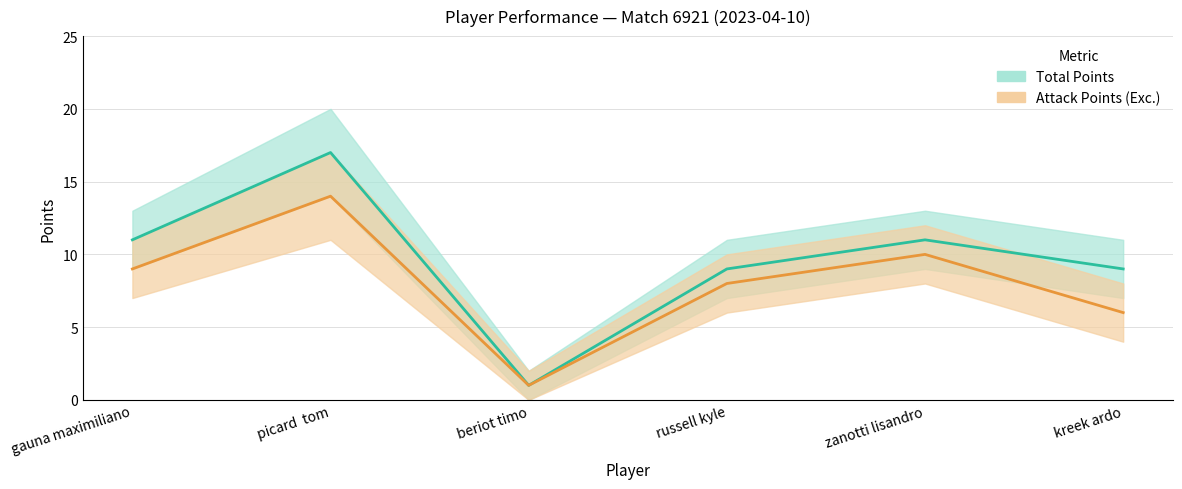

Rank the series at picard  tom from highest to lowest value.

Total Points Upper, Total Points, Attack Points Upper, Total Points Lower, Attack Points (Exc.), Attack Points Lower